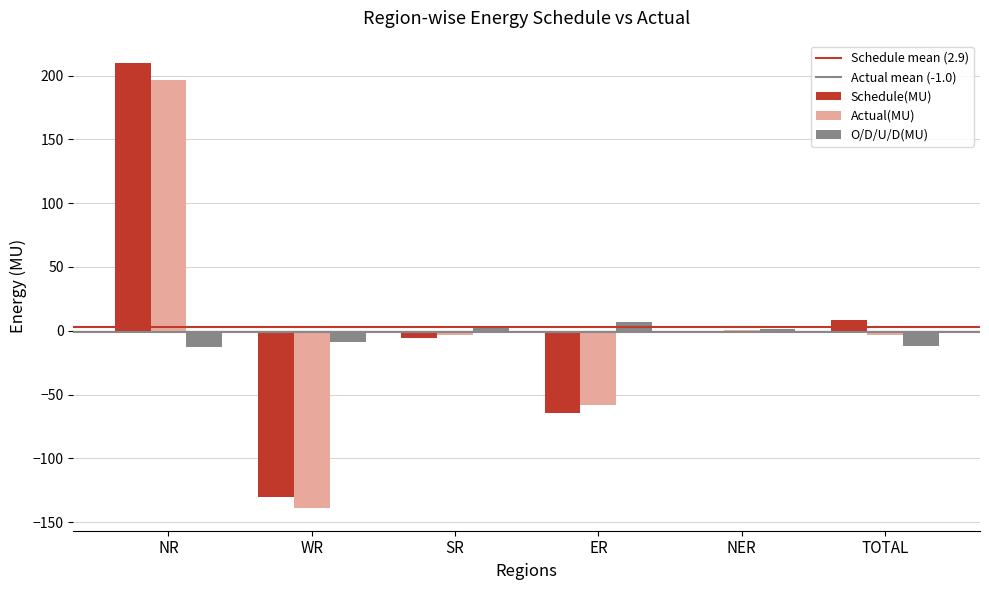

How many data points does each series have?

6